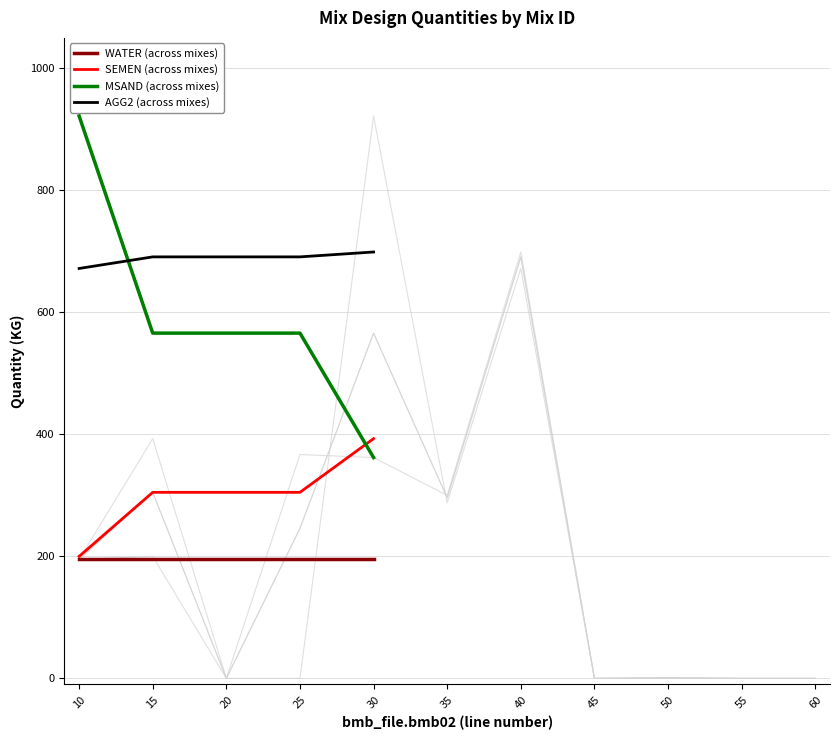

What is the maximum value shown in the chart?

922